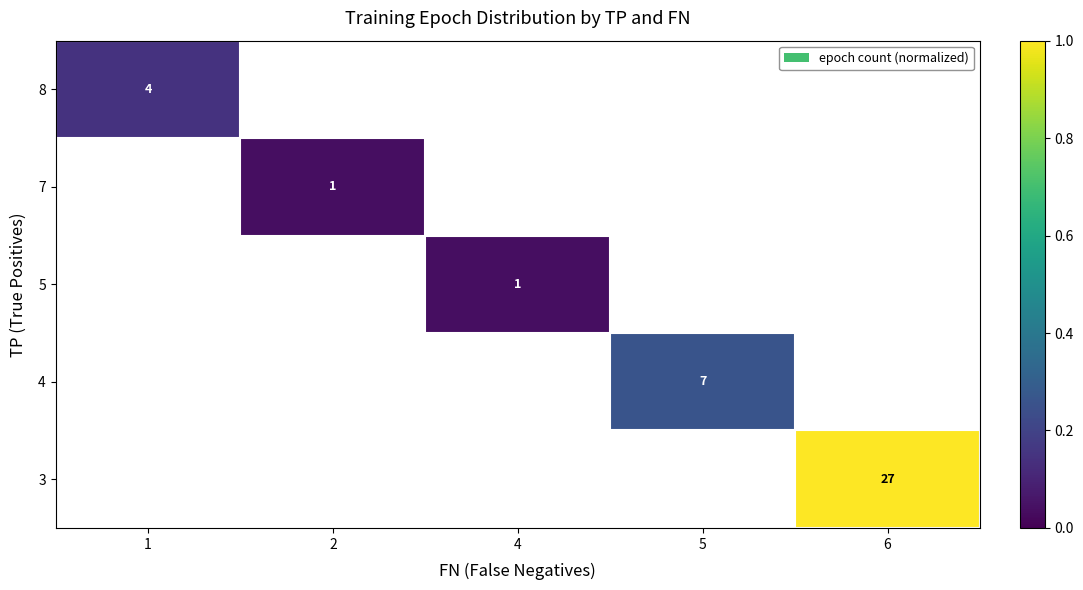

True or false: 4 has a value of 7 at 5.

True